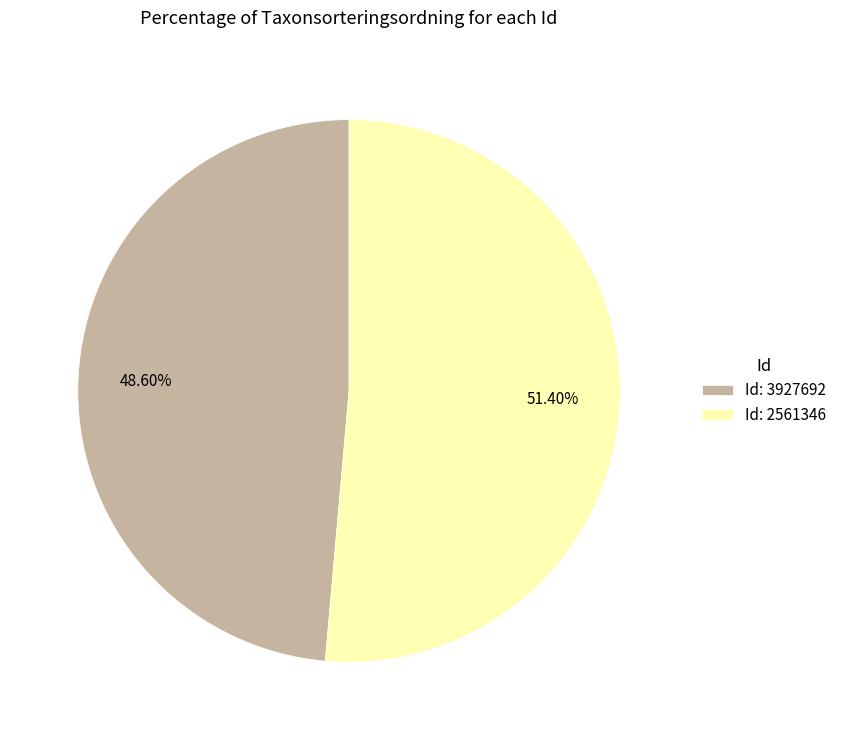

Is the sum of Id: 3927692 and Id: 2561346 greater than half?

Yes